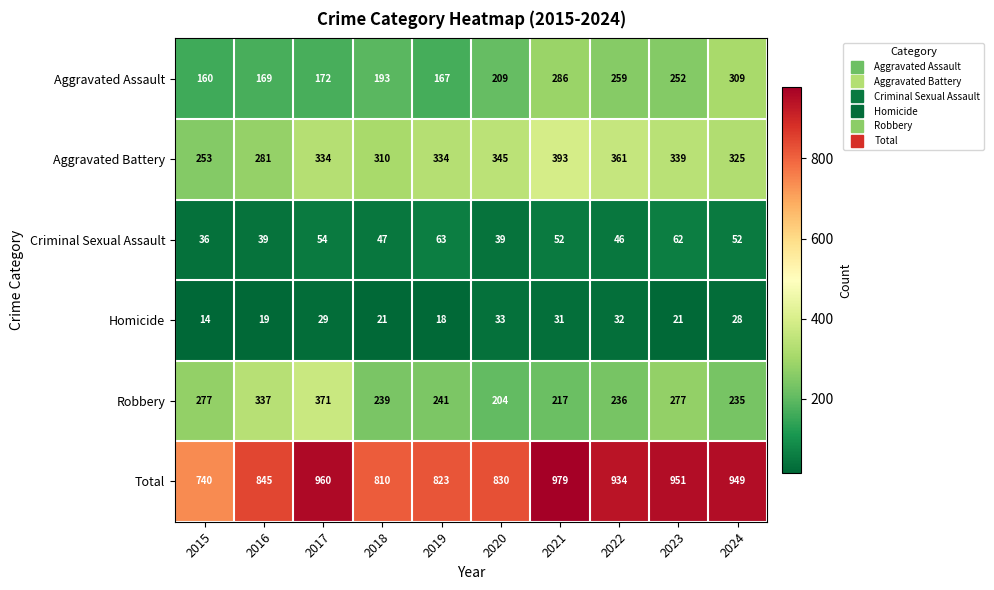

Which series changed the most between 2018 and 2021?

Total